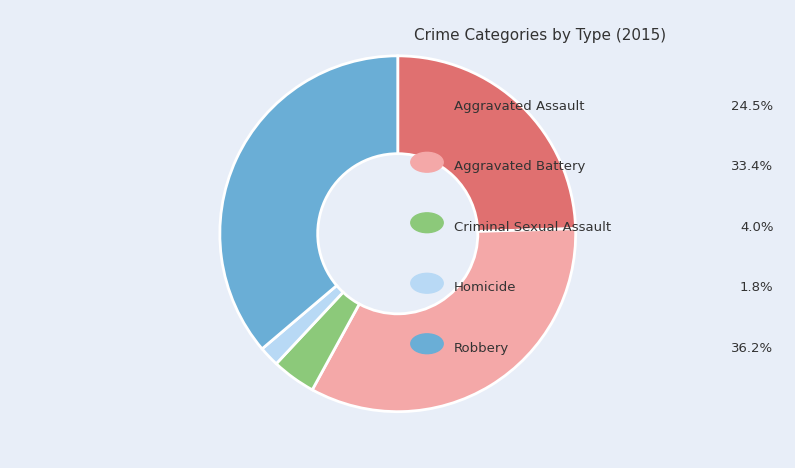

Is there any slice that represents more than half of the pie?

No